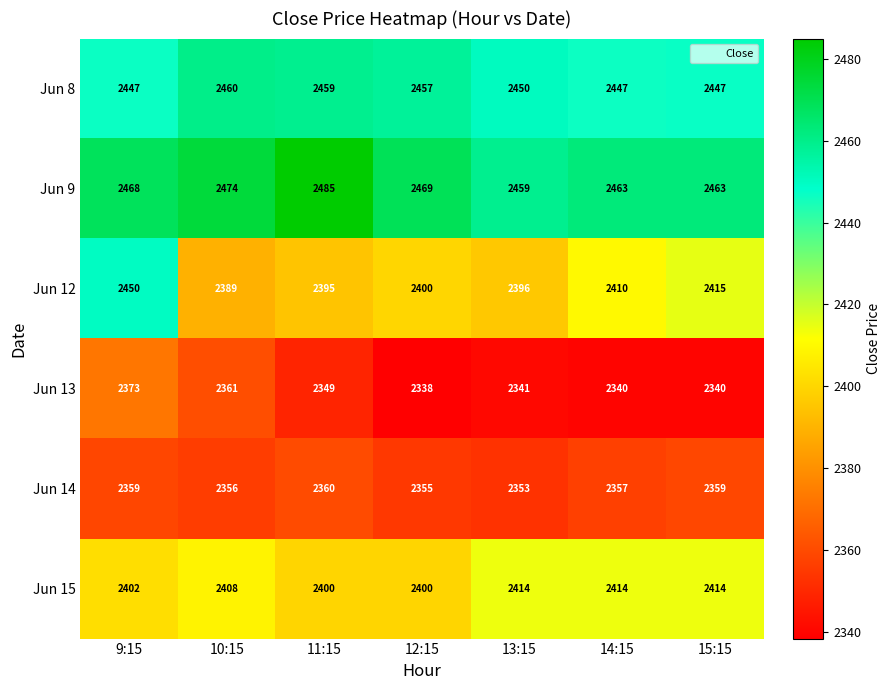

Read the Jun 12 value at 12:15, to the nearest 5.

2400